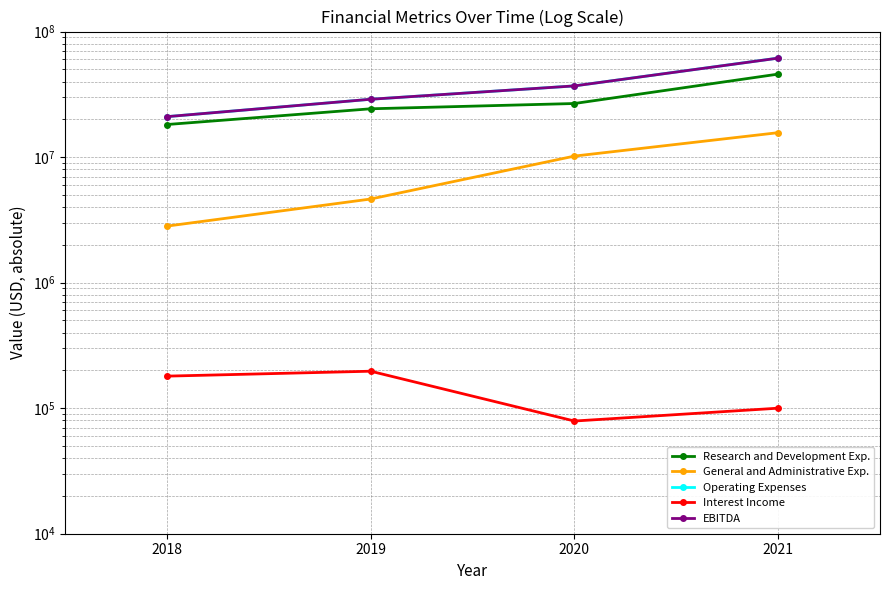

What is the total value across all series at 2019?

86864000